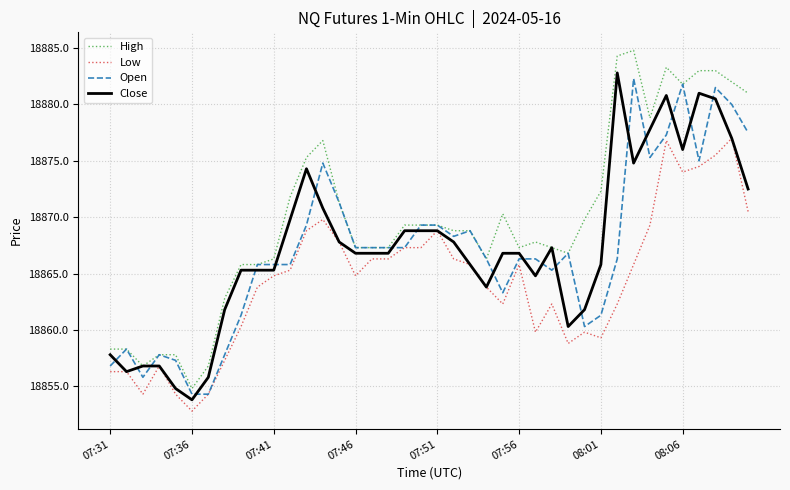

Which series has the largest total across all categories?

High